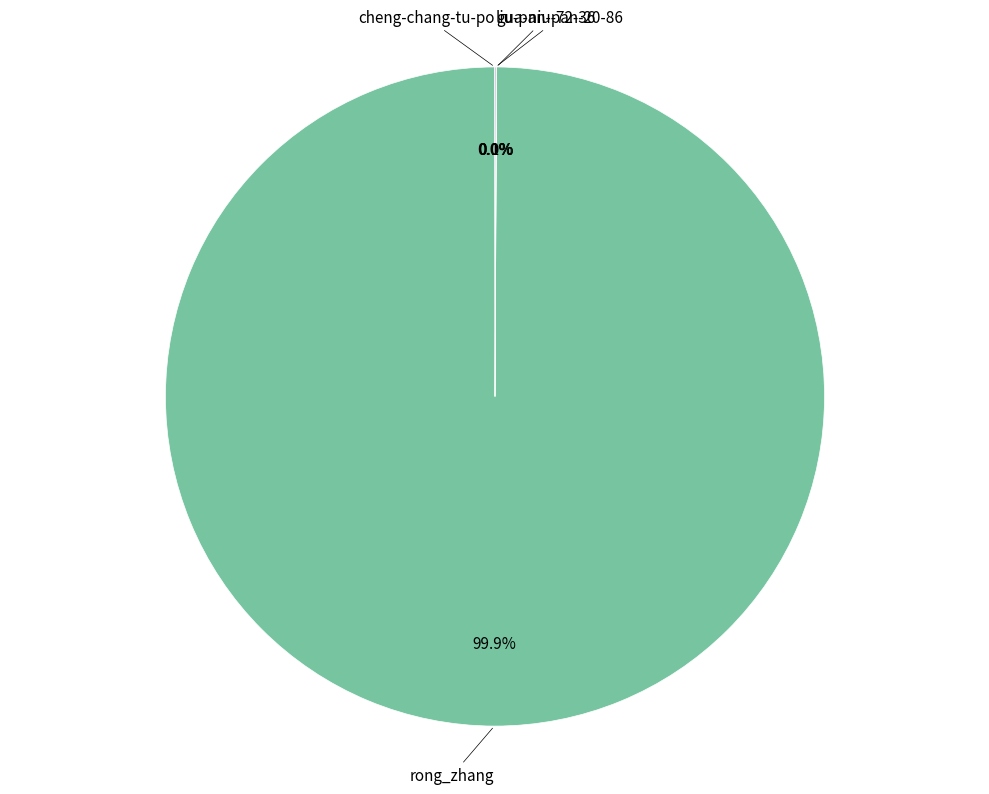

Does any single category account for the majority?

Yes